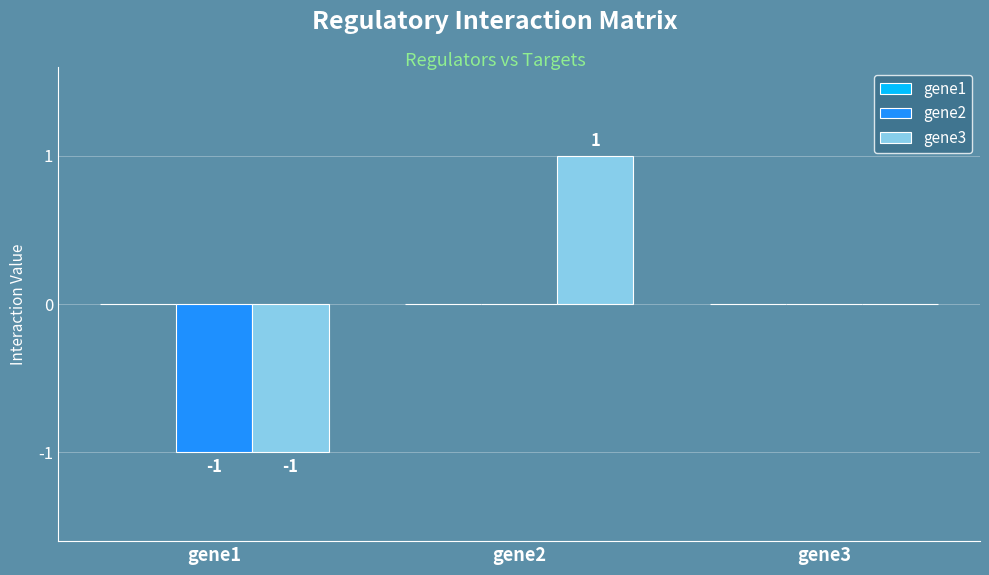

At which category is the sum across all series the highest?

gene2